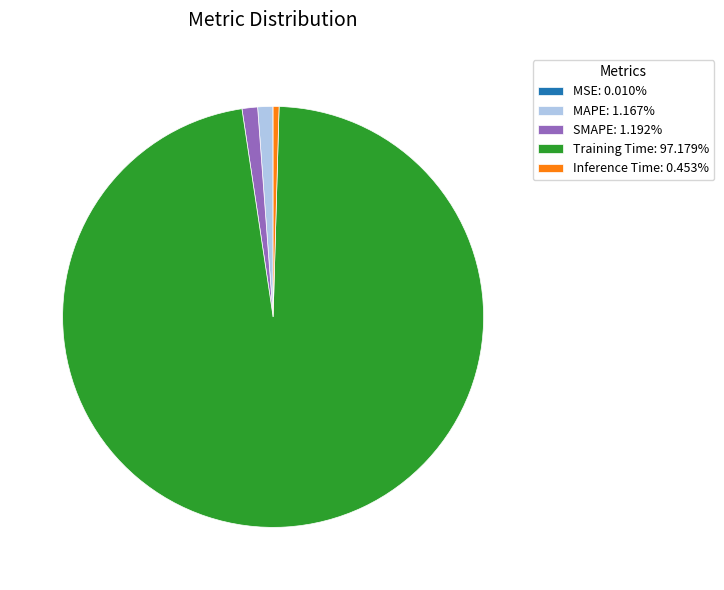

Is the sum of SMAPE and MAPE greater than half?

No